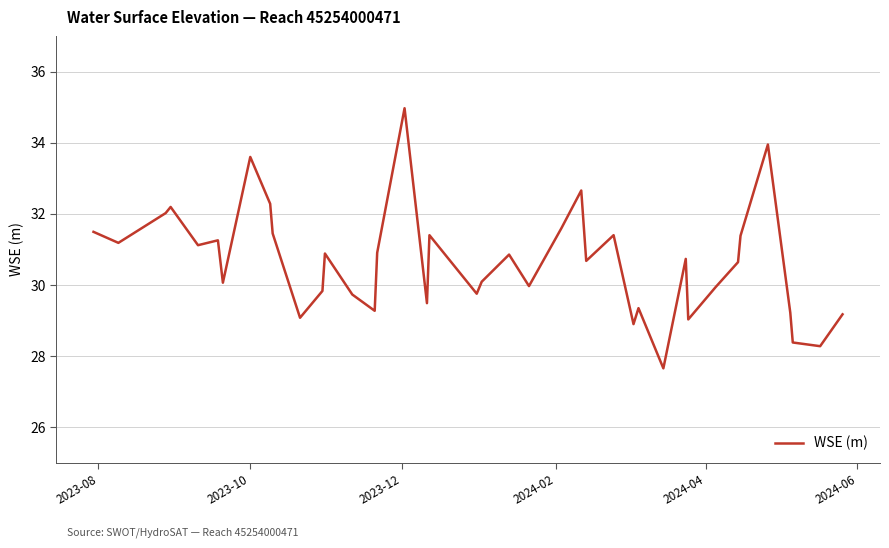

What is the difference between the maximum and minimum values?

7.3